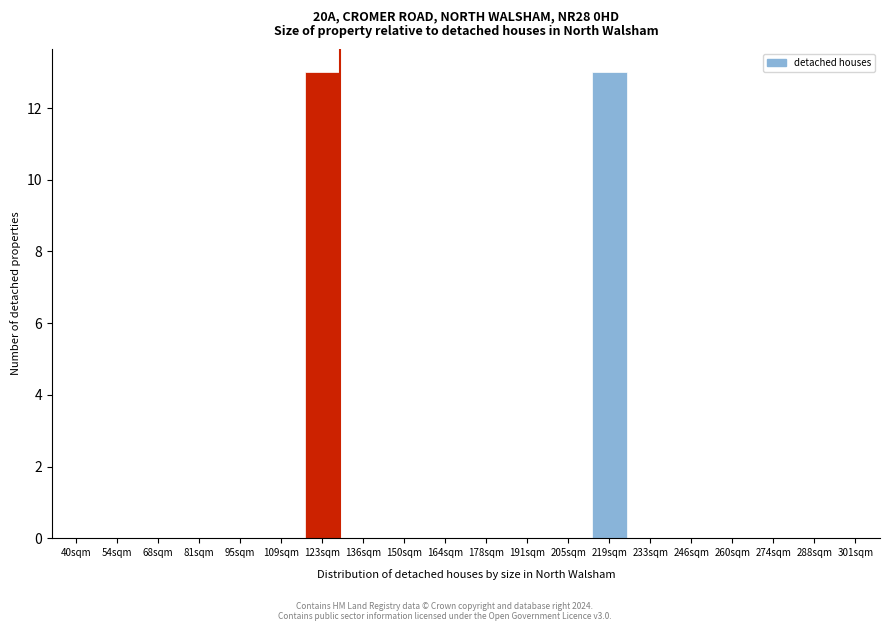

Reading left to right, transcribe all the data shown in this chart.

40sqm=0	54sqm=0	68sqm=0	81sqm=0	95sqm=0	109sqm=0	123sqm=13	136sqm=0	150sqm=0	164sqm=0	178sqm=0	191sqm=0	205sqm=0	219sqm=13	233sqm=0	246sqm=0	260sqm=0	274sqm=0	288sqm=0	301sqm=0